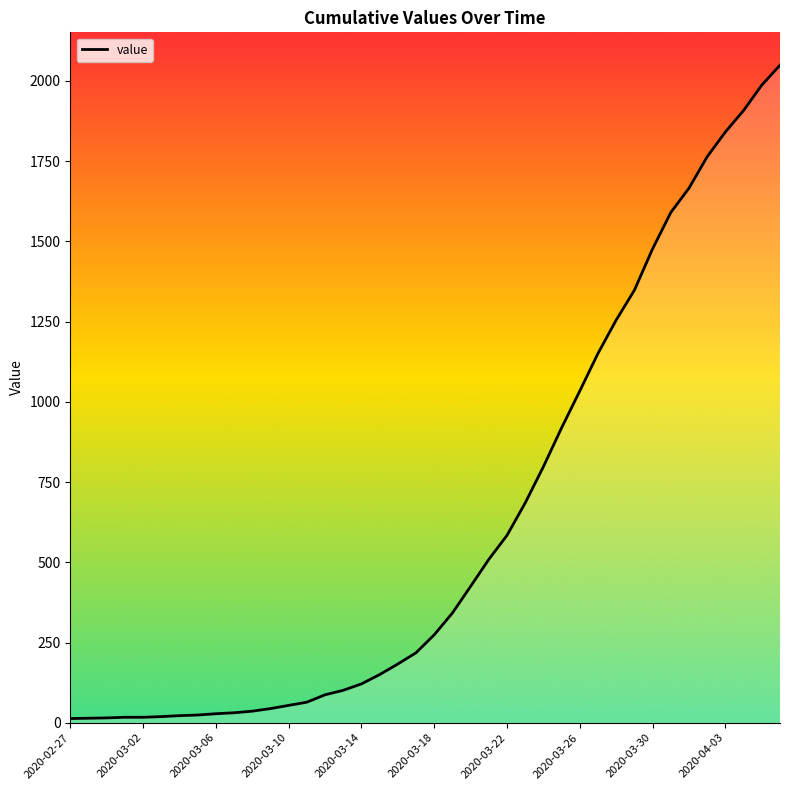

What is the maximum value shown in the chart?

2049